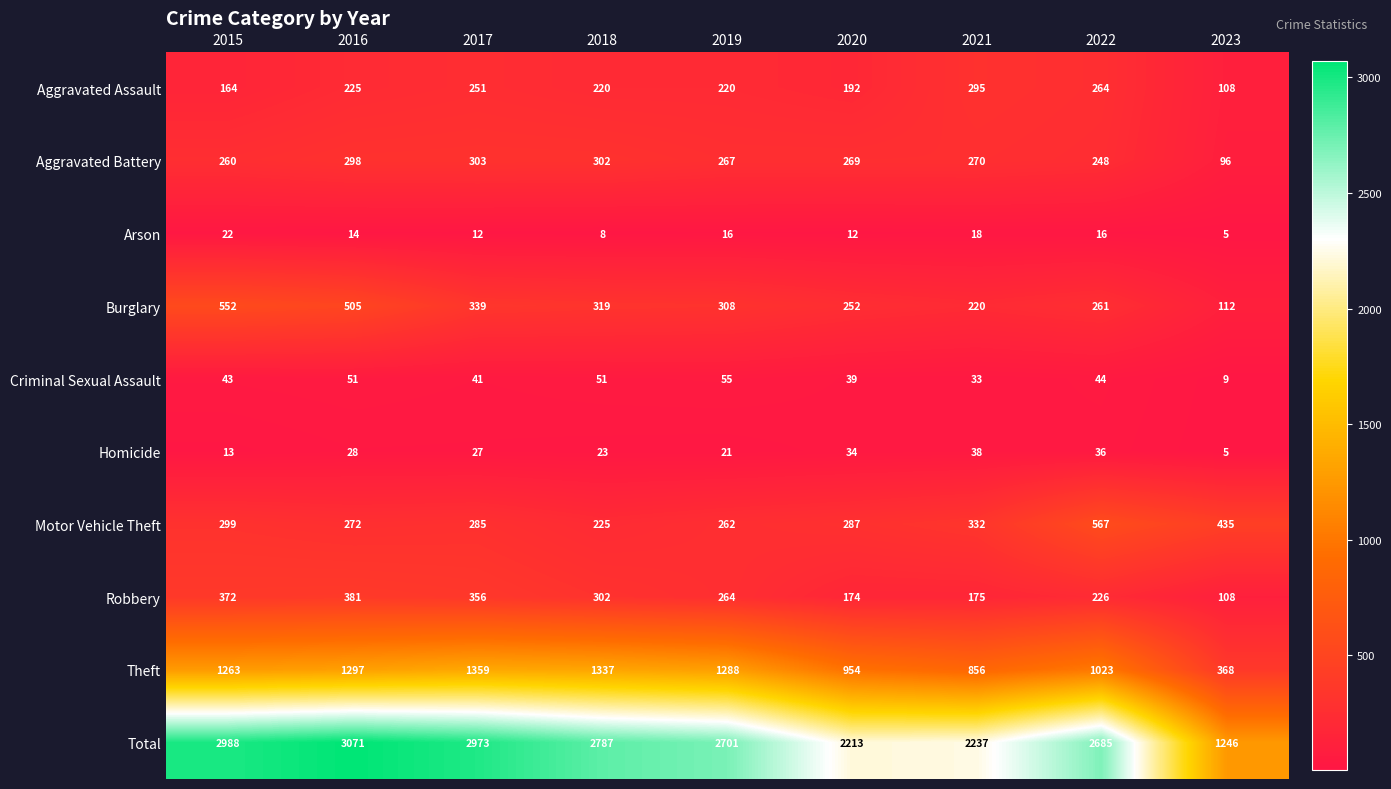

Which category has the lowest value across all series?

2023